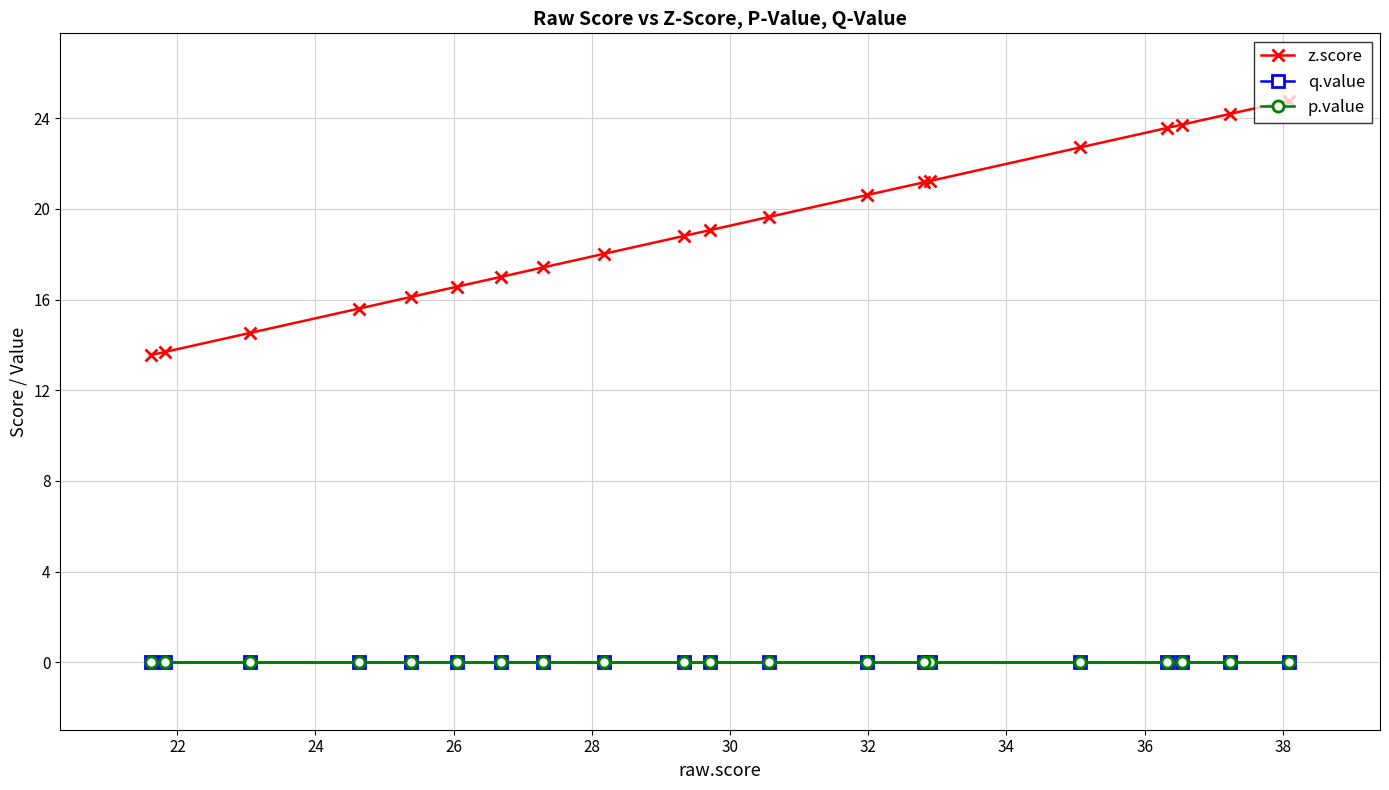

Which series has the largest range (max minus min)?

z.score